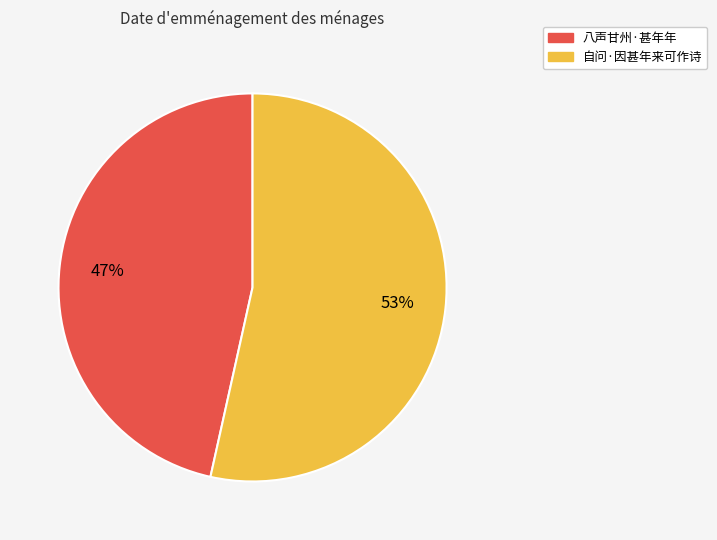

To the nearest percent, what percentage of the pie is 八声甘州·甚年年?

47%